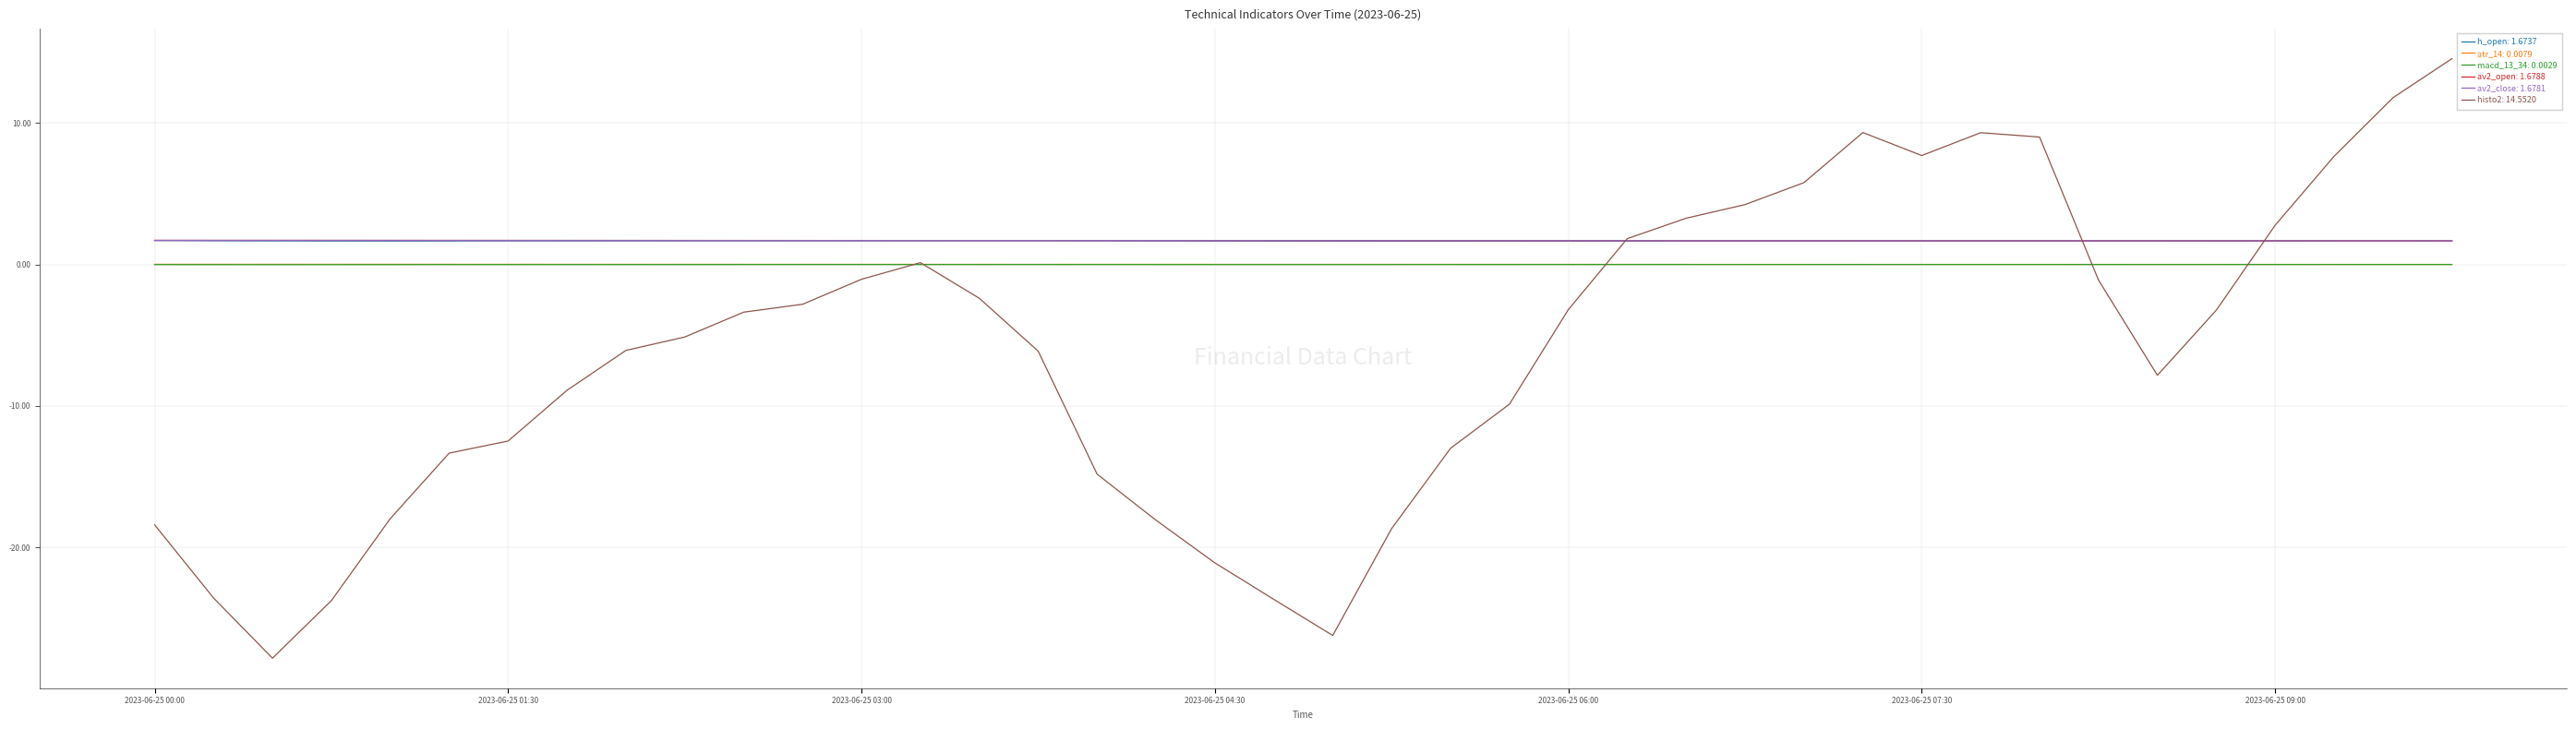

What is the greatest value displayed?

14.6